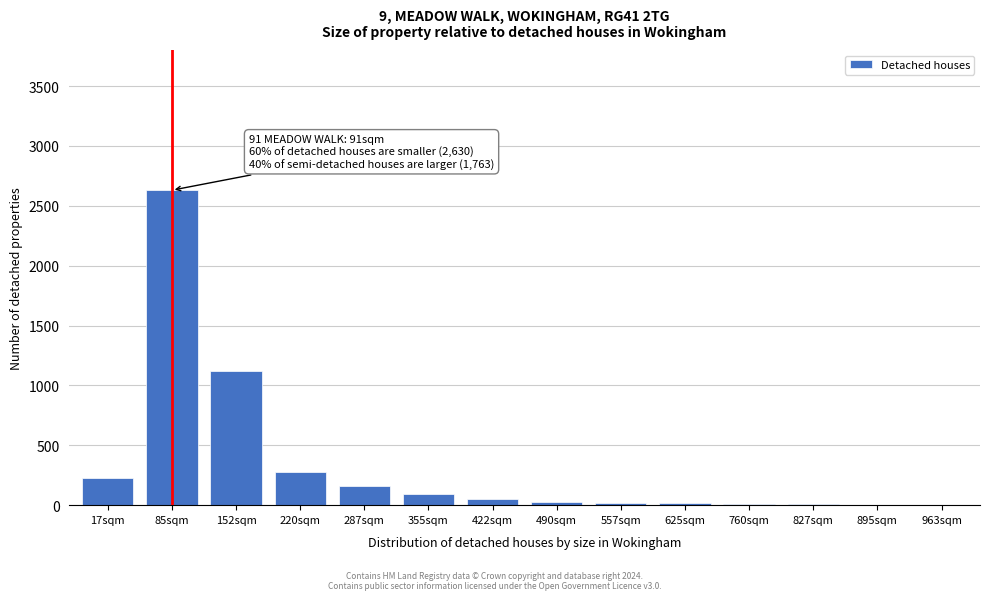

What is the change in value from 17sqm to 355sqm?

-140